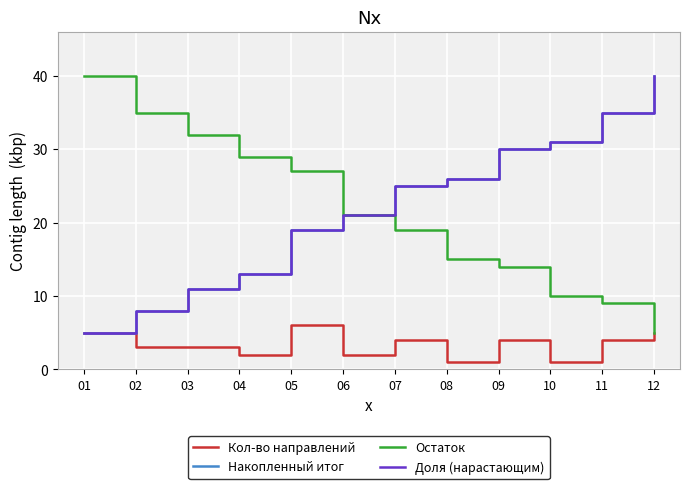

Is this an area chart (filled region under the line)?

No